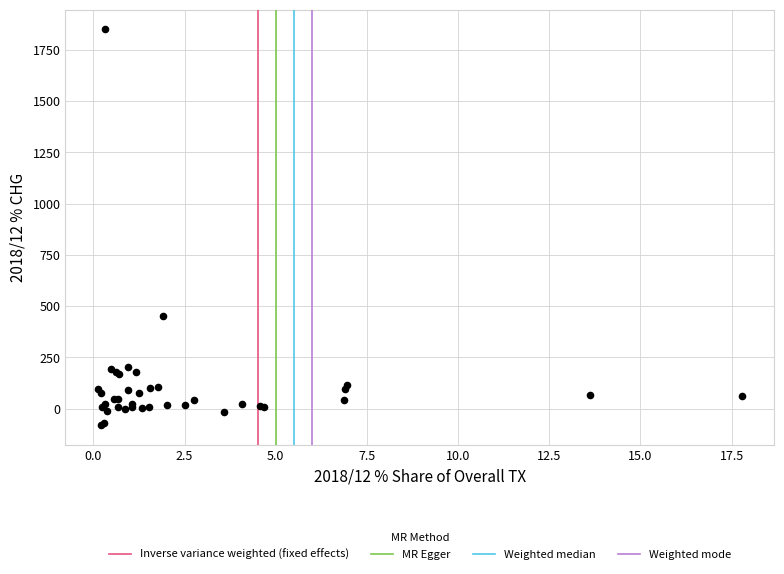

What Y value in the scatter plot is closest to 884?

451.1